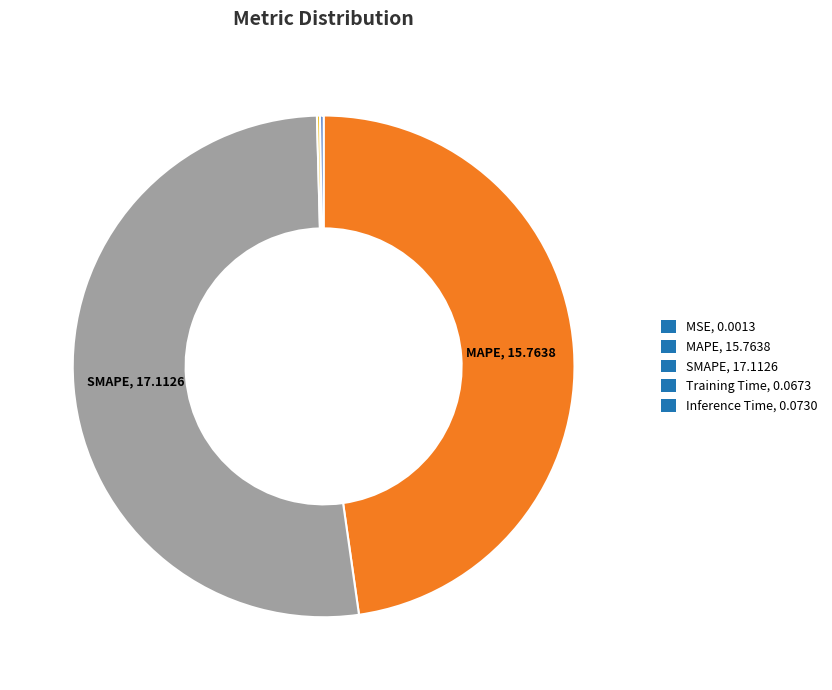

Combined, do MAPE, 15.7638 and SMAPE, 17.1126 account for over 50%?

Yes